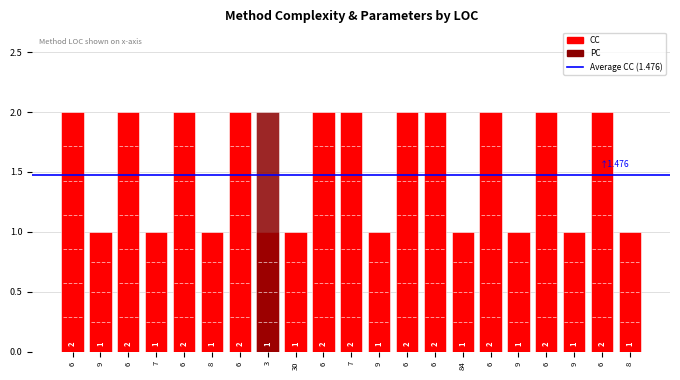

What is the difference between the second highest and second lowest values in the CC series?

1